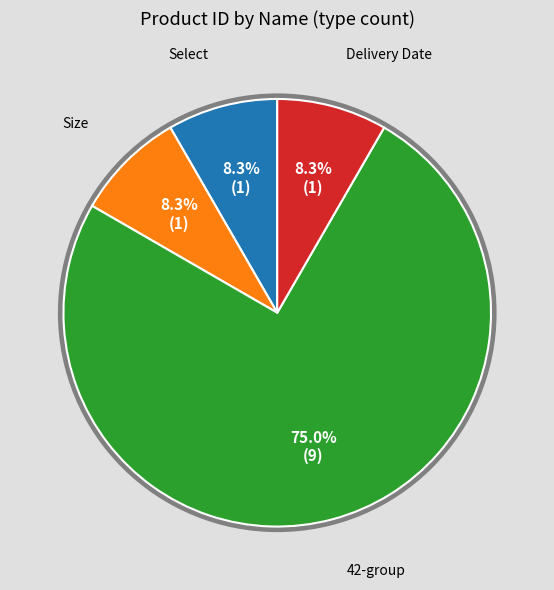

Does any single category account for the majority?

Yes